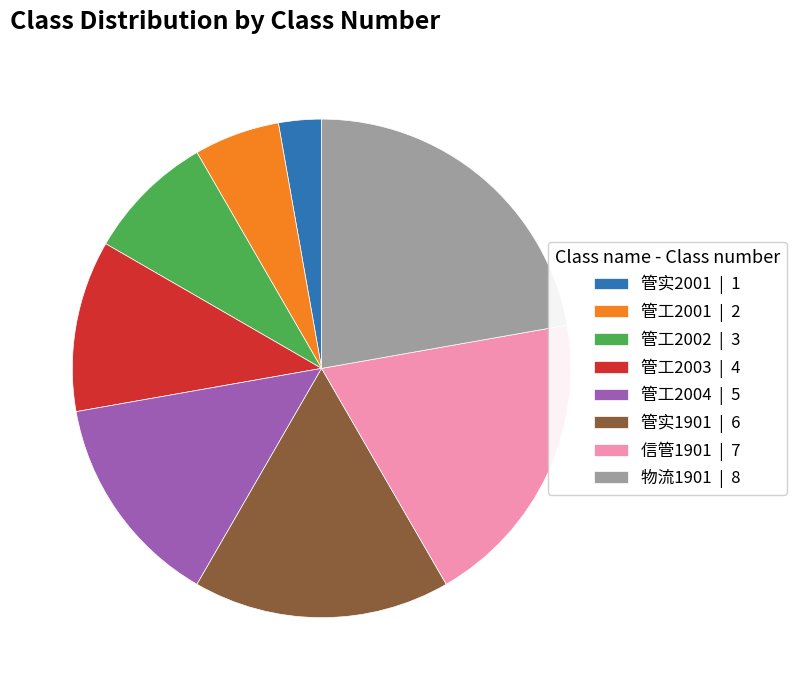

Count the number of slices in the pie.

8